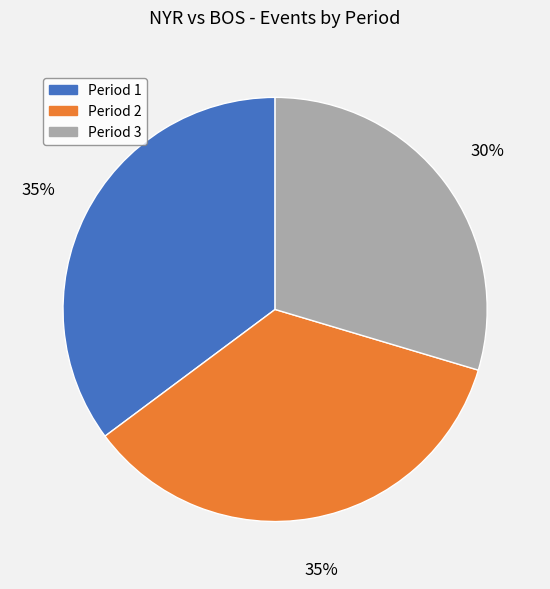

Which category has the smallest portion of the pie?

Period 3